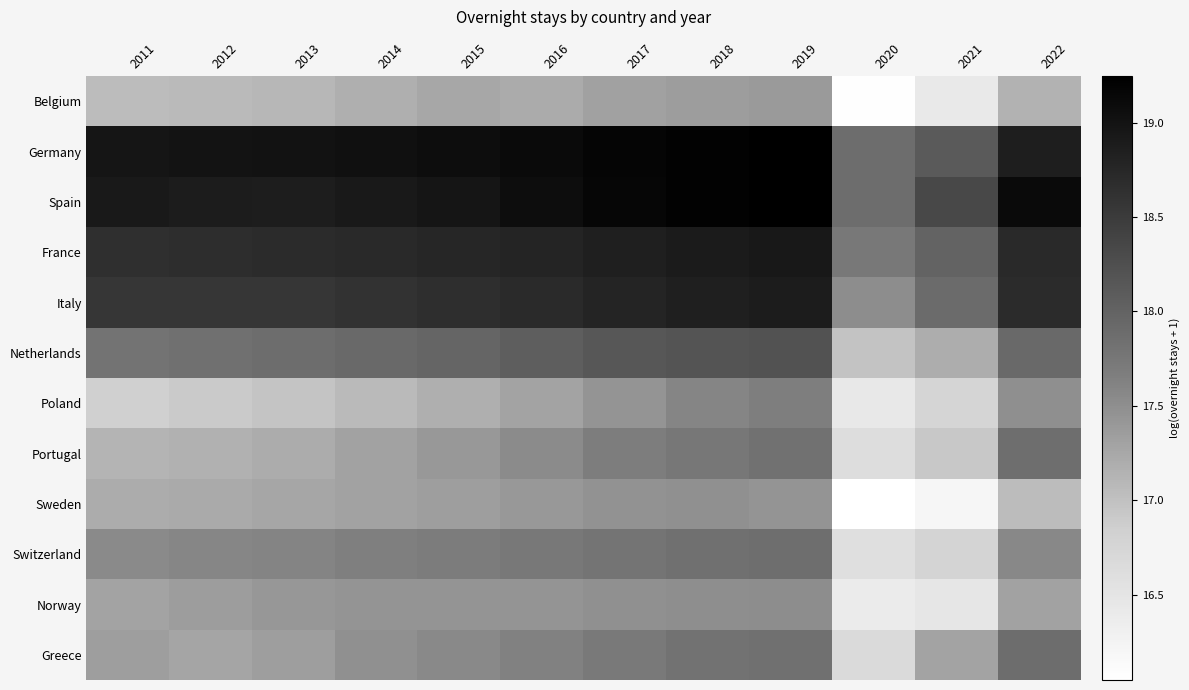

What is the maximum value shown in the chart?

19.2